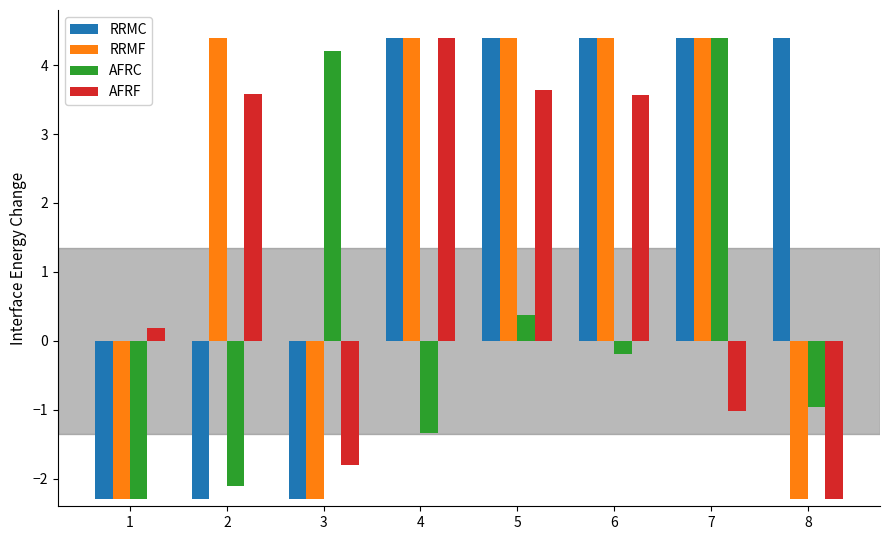

At how many categories does at least one series exceed 2?

7